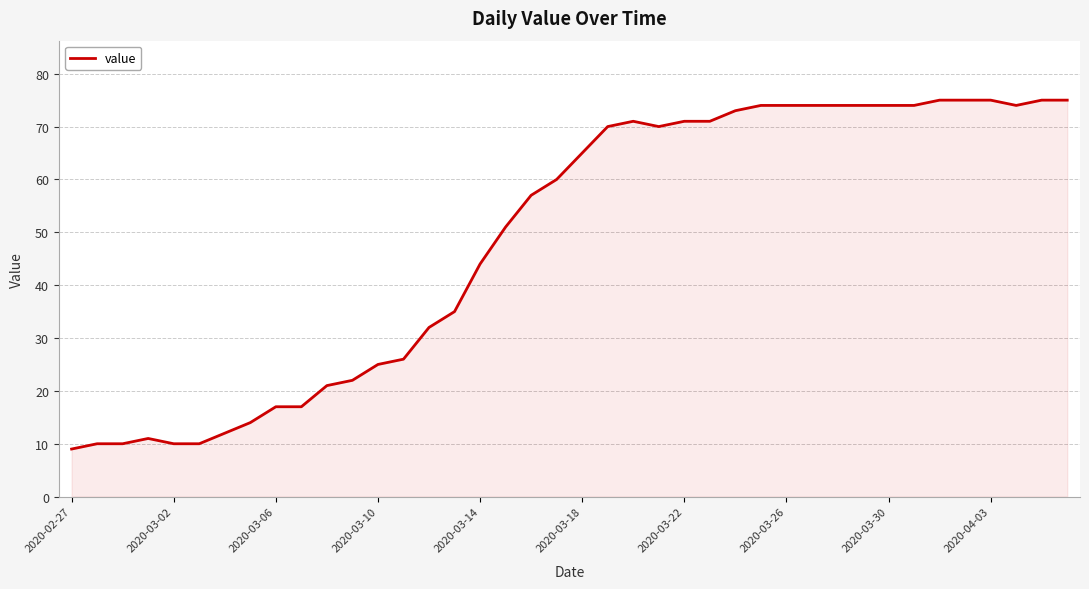

What is the difference between the maximum and minimum values?

66